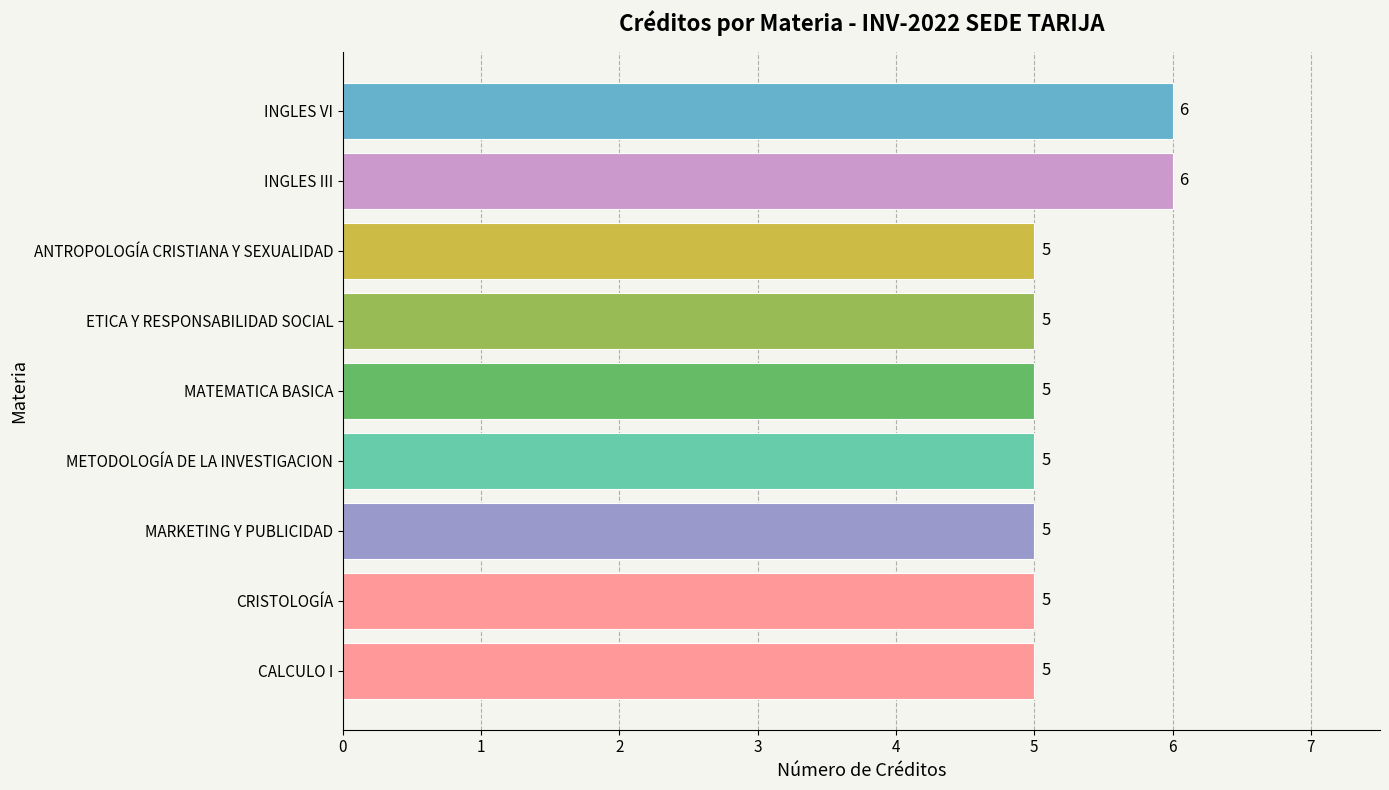

What is the average value?

5